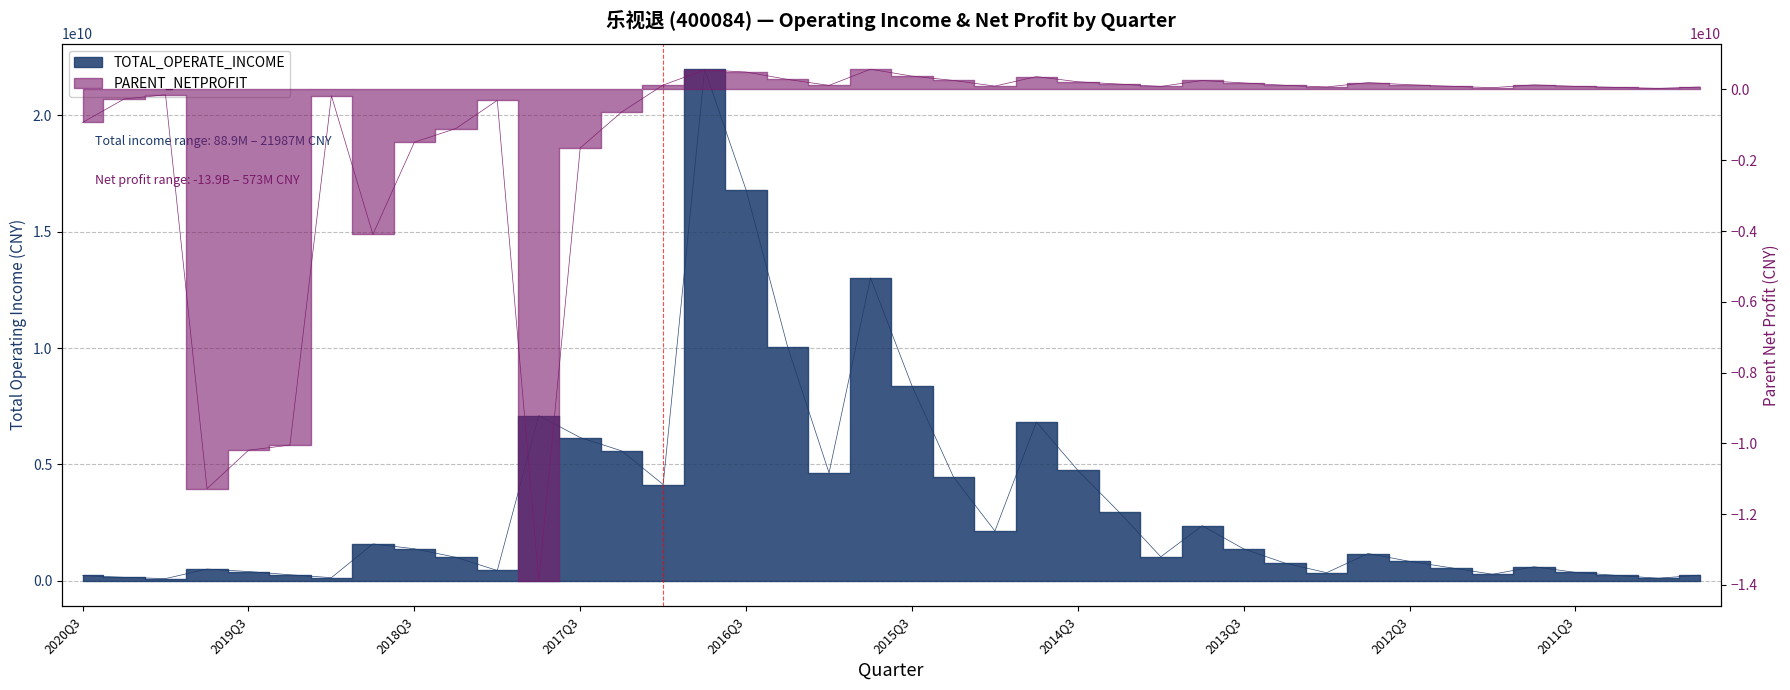

Rank the categories by value from lowest to highest.

2020Q1, 2011Q1, 2019Q1, 2020Q2, 2020Q3, 2011Q2, 2010Q4, 2019Q2, 2012Q1, 2013Q1, 2011Q3, 2019Q3, 2018Q1, 2019Q4, 2012Q2, 2011Q4, 2013Q2, 2012Q3, 2018Q2, 2014Q1, 2012Q4, 2013Q3, 2018Q3, 2018Q4, 2015Q1, 2013Q4, 2014Q2, 2017Q1, 2015Q2, 2016Q1, 2014Q3, 2017Q2, 2017Q3, 2014Q4, 2017Q4, 2015Q3, 2016Q2, 2015Q4, 2016Q3, 2016Q4